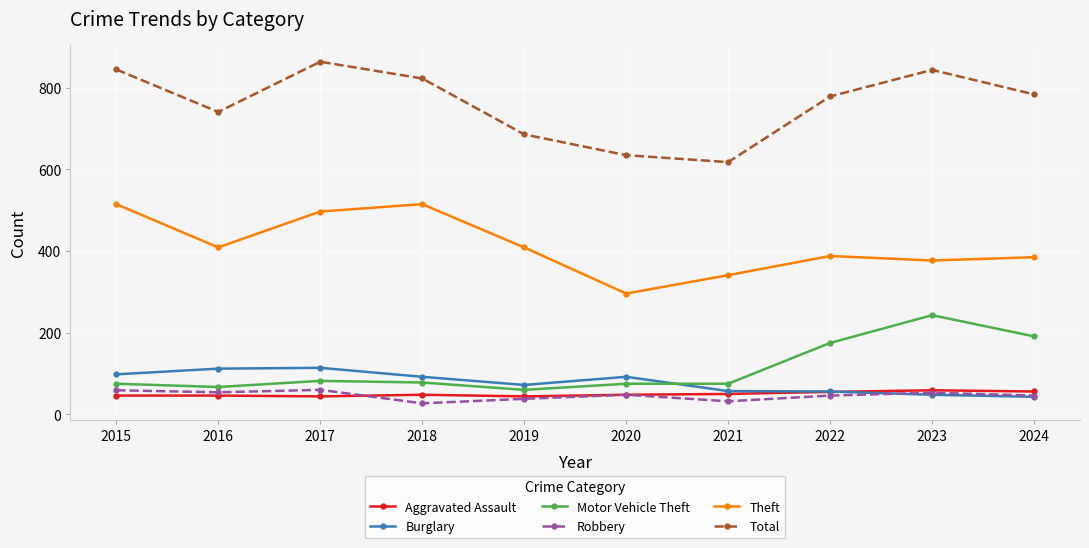

What is the value of the Burglary point at the 1st from the left?

98